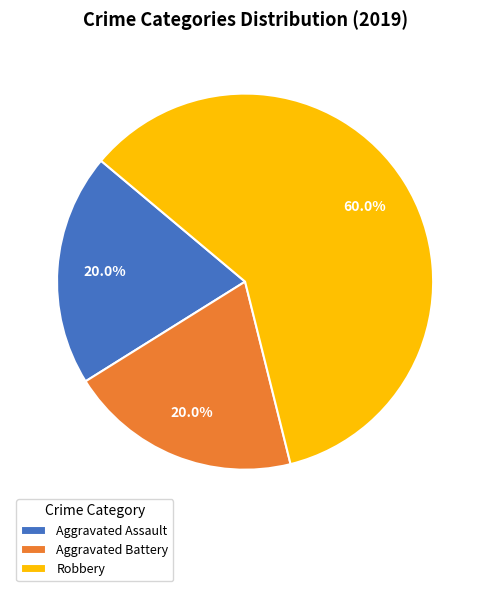

What is the largest slice in the pie chart?

Robbery